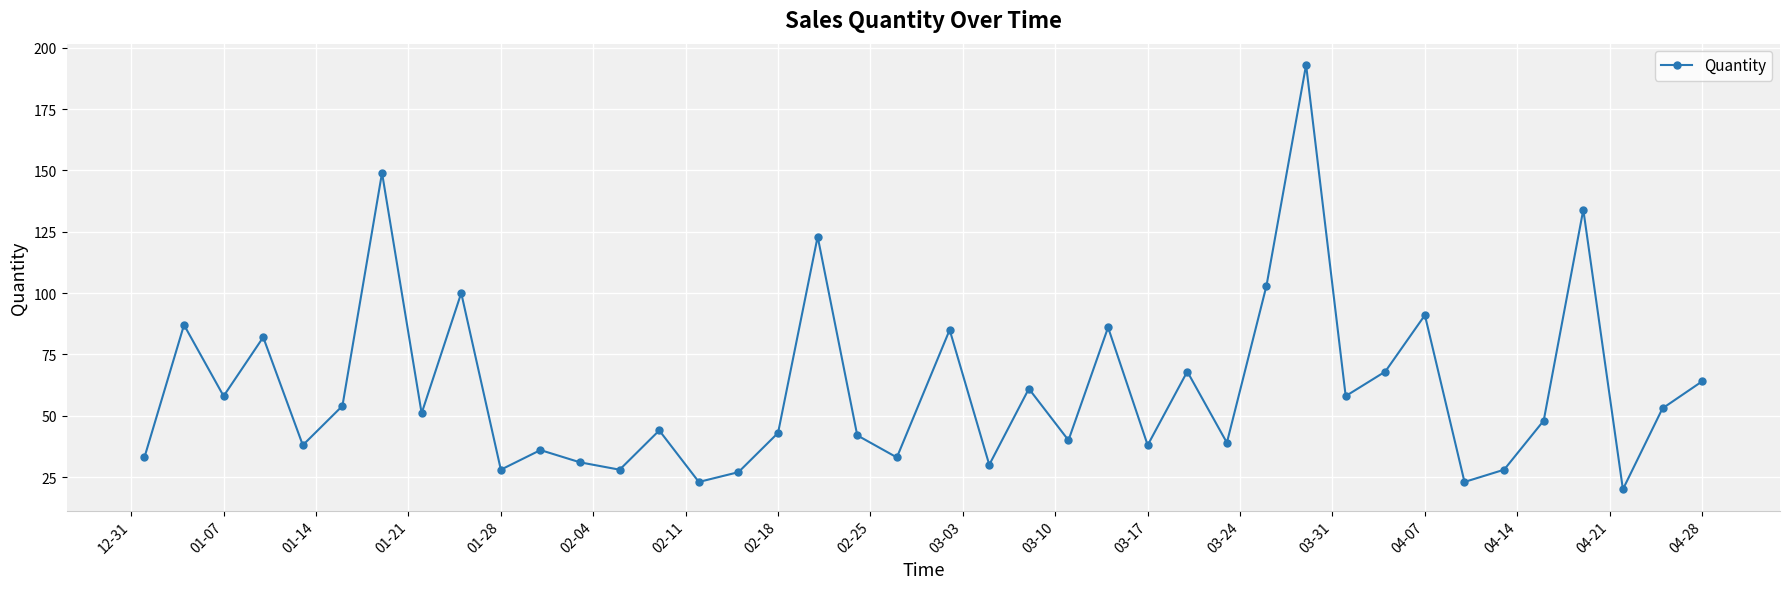

Does the chart display data point markers on the line(s)?

Yes